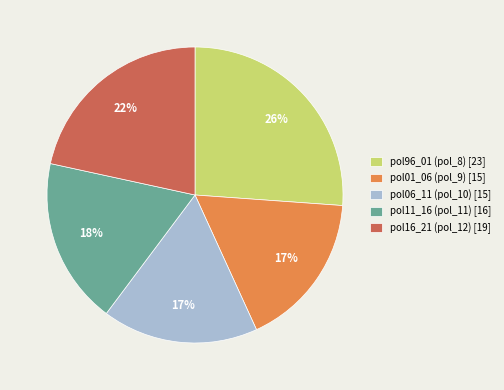

To the nearest percent, what is the combined percentage of pol96_01 (pol_8) and pol16_21 (pol_12)?

48%